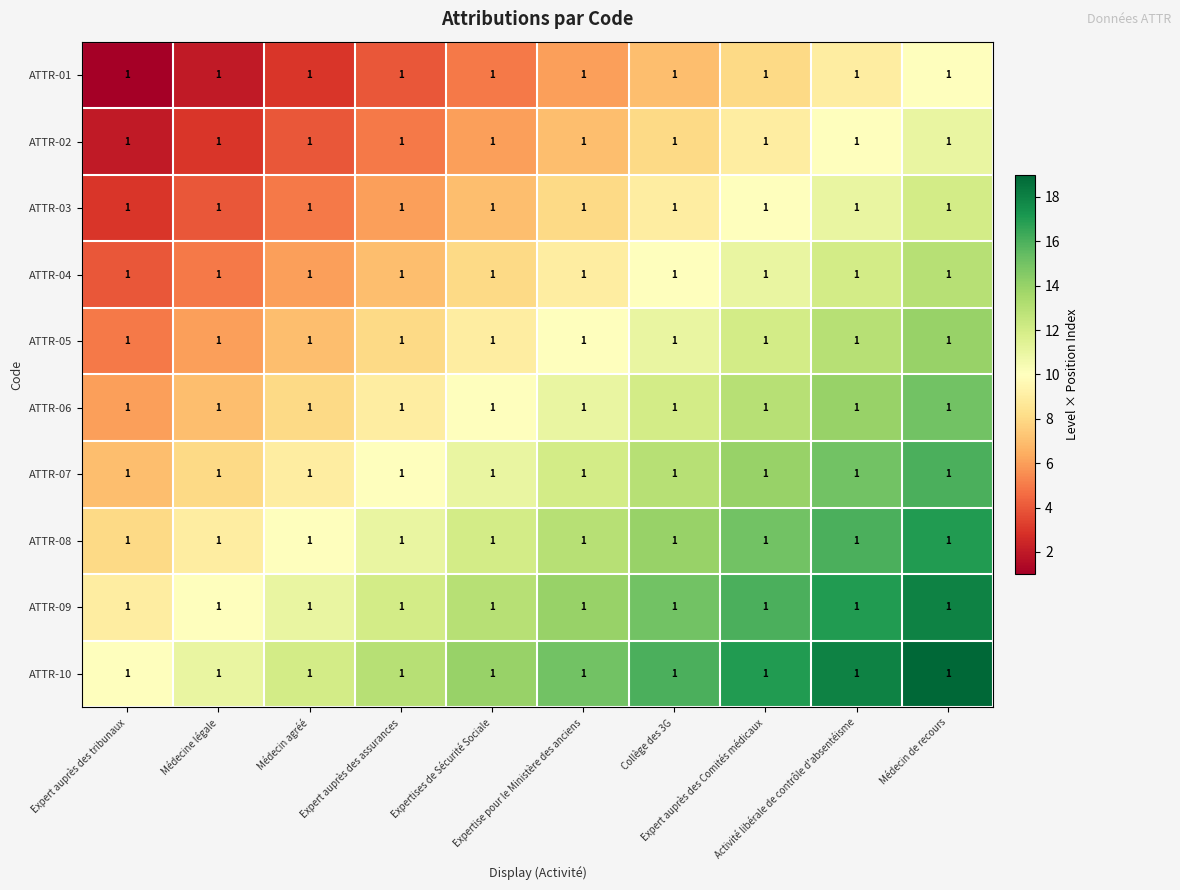

At which category is the sum across all series the highest?

Médecin de recours